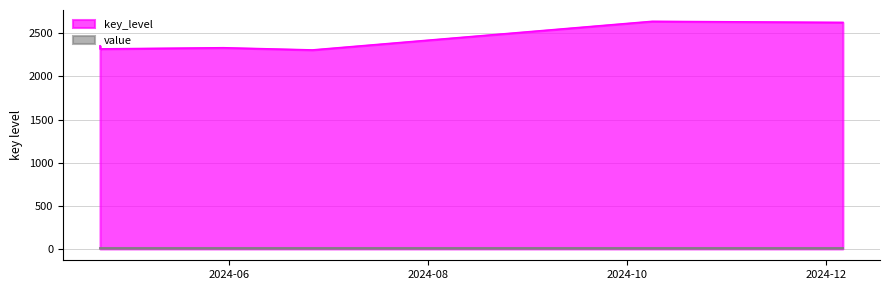

What is the ratio of the value at 2024-10-08 14:00:00 to the value at 2024-04-22 12:00:00?

1.1